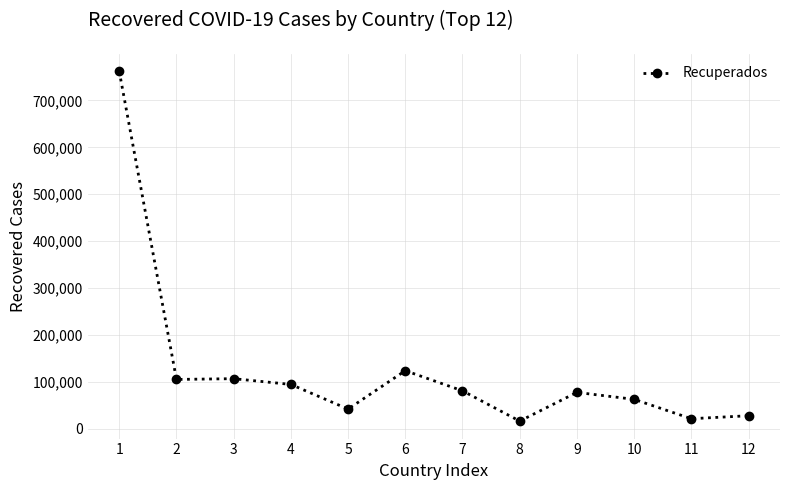

What is the greatest value displayed?

761989